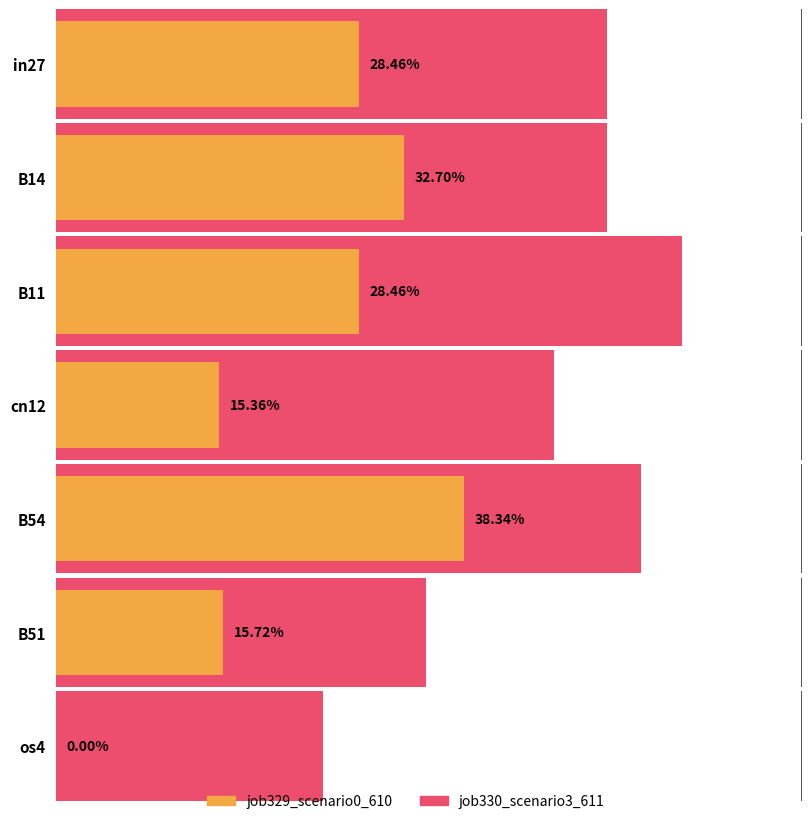

What is the difference between the job329_scenario0_610 values at in27 and os4?

0.3